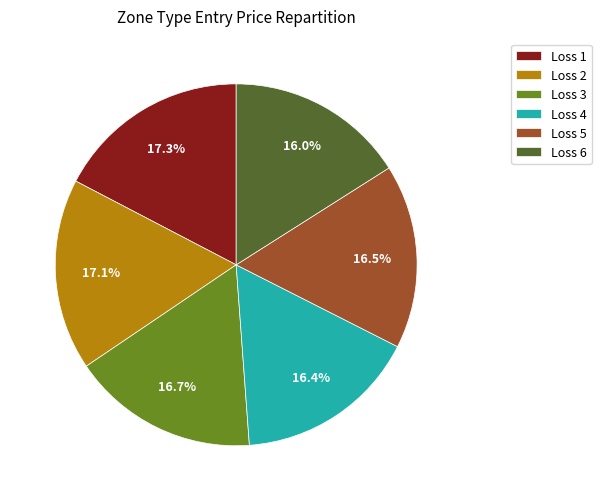

To the nearest percent, what percentage of the pie is Loss 4?

16%